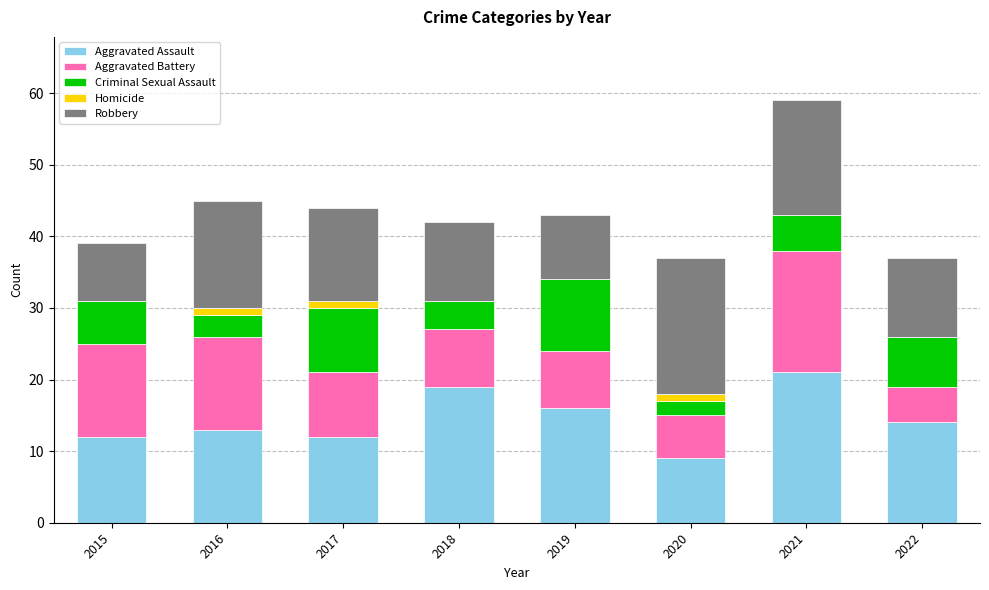

True or false: Aggravated Assault has a value of 14 at 2022.

True